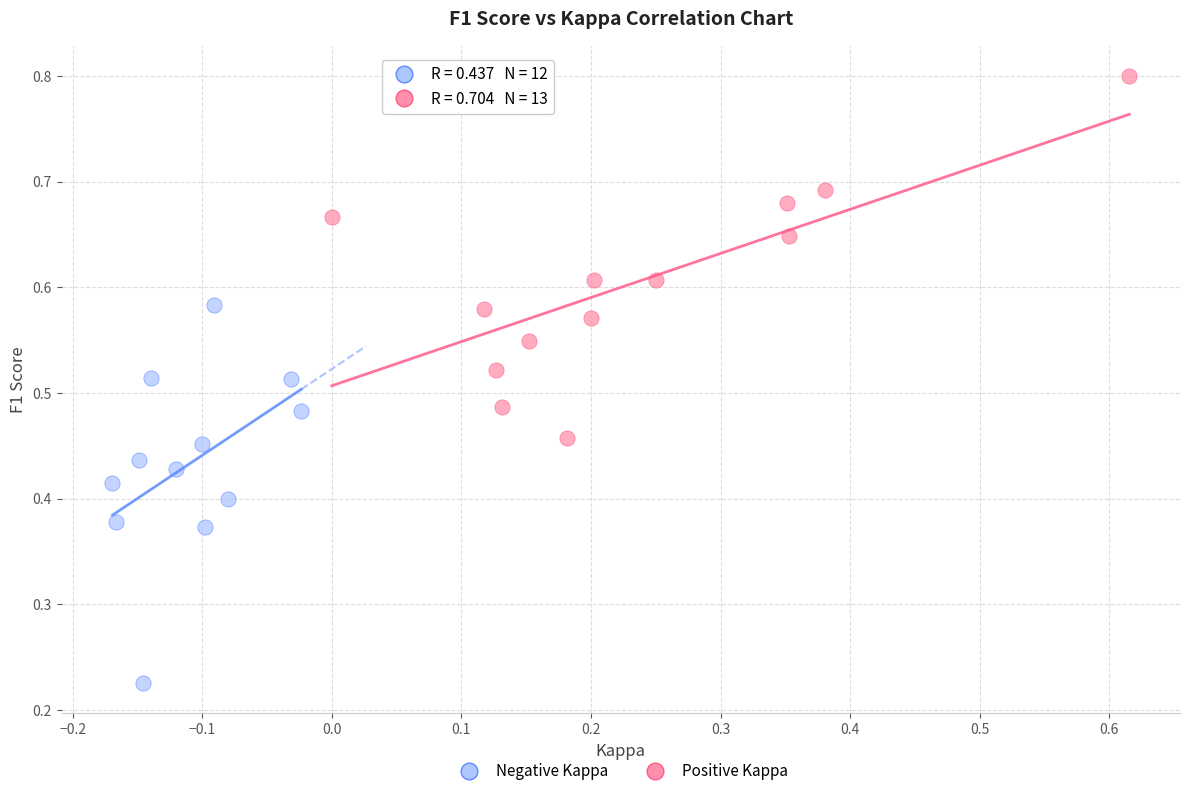

Which series contains the lowest Y value?

Negative Kappa